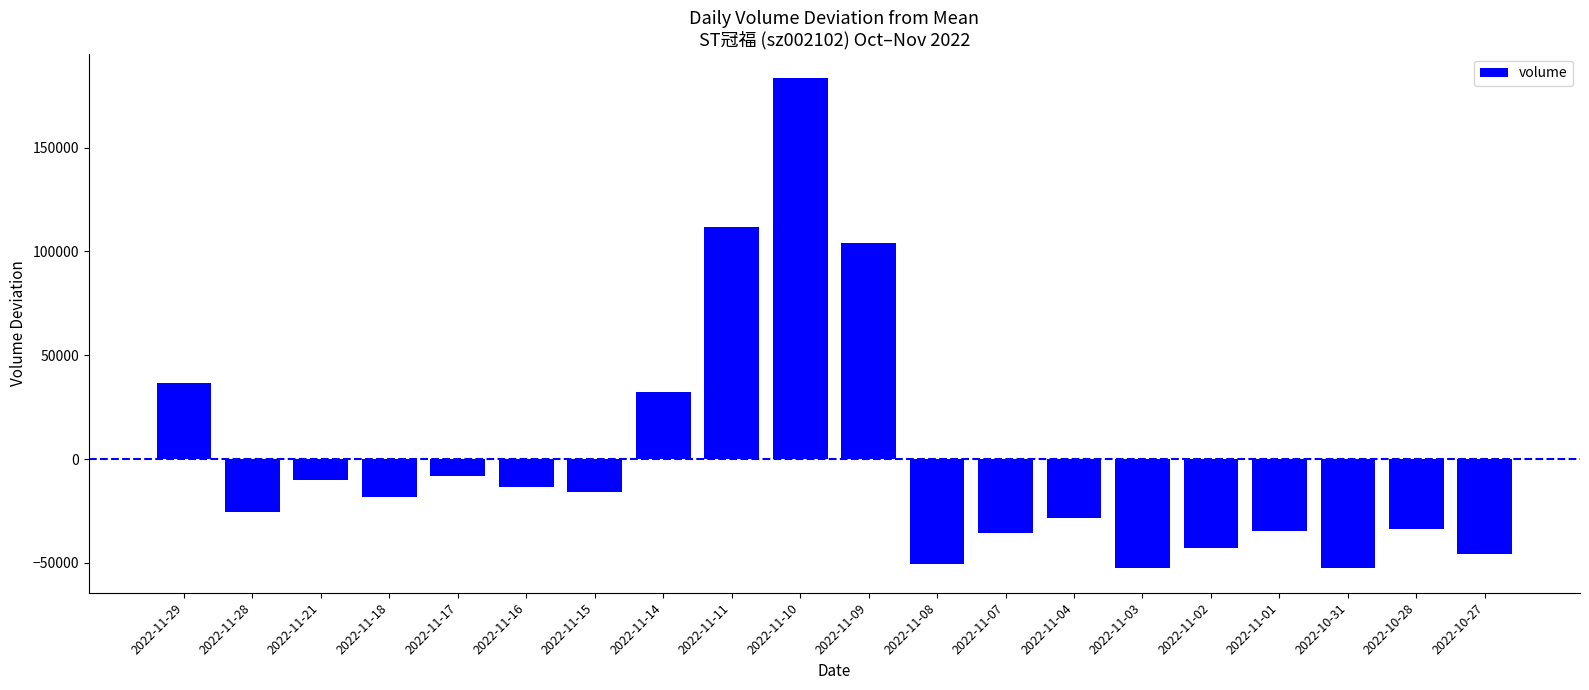

Read the value at 2022-11-14.

32288.6